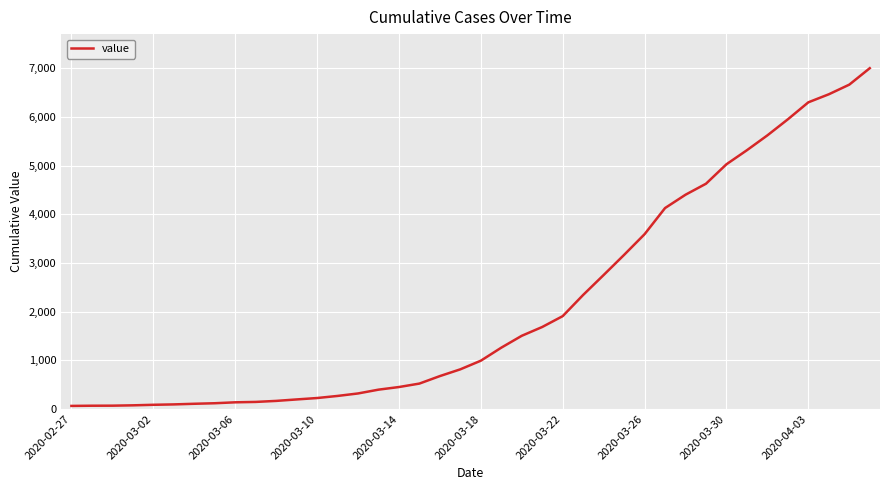

What is the maximum value shown in the chart?

7004